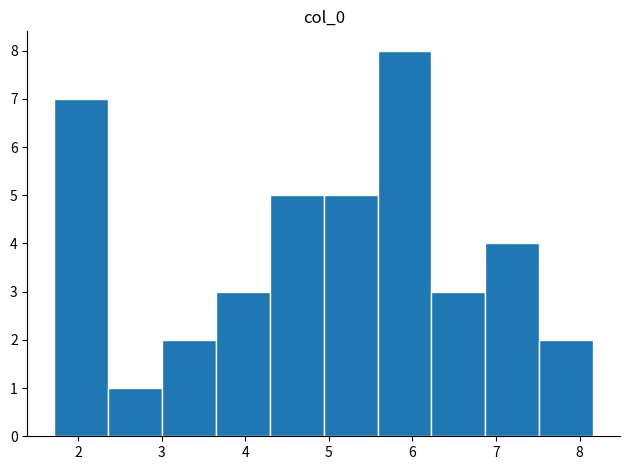

Reading left to right, transcribe this chart: for each bar, give the range it covers on the x-axis and its height. Neither the bar edges nor the heights are printed on the chart, so give them approximately, as read against the axes.

1.7 to 2.4: 7
2.4 to 3.0: 1
3.0 to 3.6: 2
3.6 to 4.3: 3
4.3 to 4.9: 5
4.9 to 5.6: 5
5.6 to 6.2: 8
6.2 to 6.9: 3
6.9 to 7.5: 4
7.5 to 8.2: 2